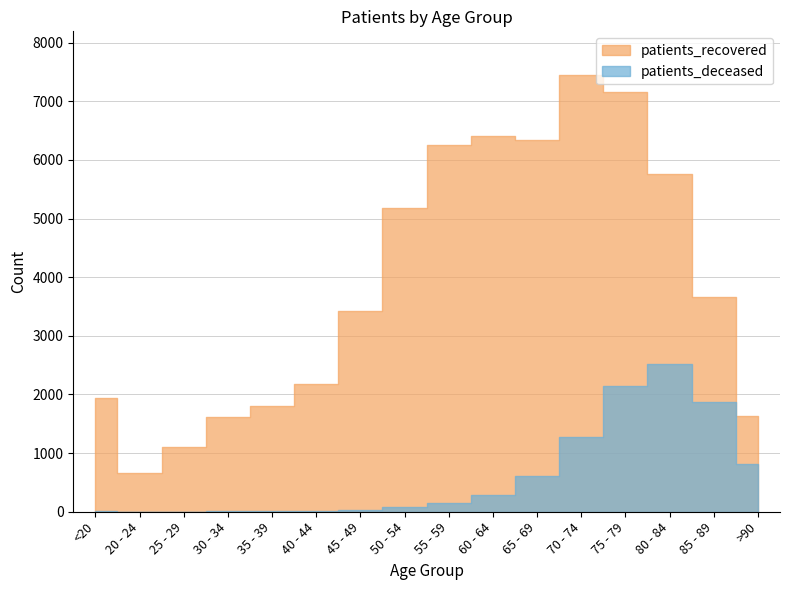

How many data points in patients_recovered are less than 3663?

8